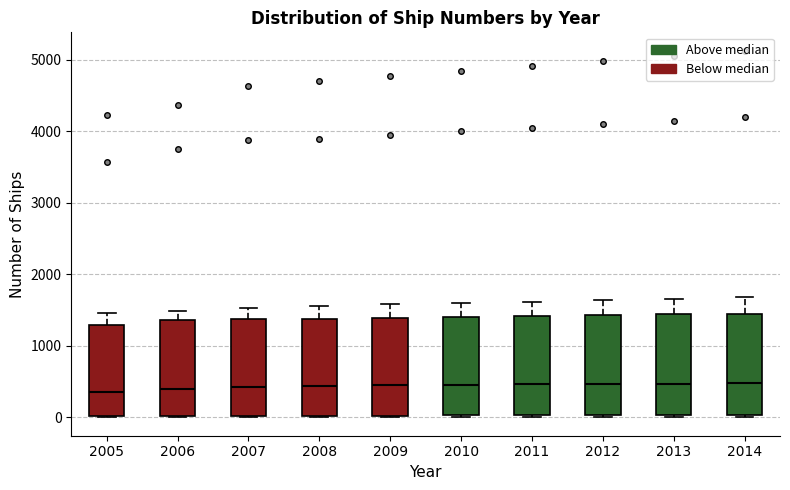

Where is the upper edge of the box at x = 2010 on the y-axis? The values are not printed on the chart, so give them approximately, as read against the axis.

1400